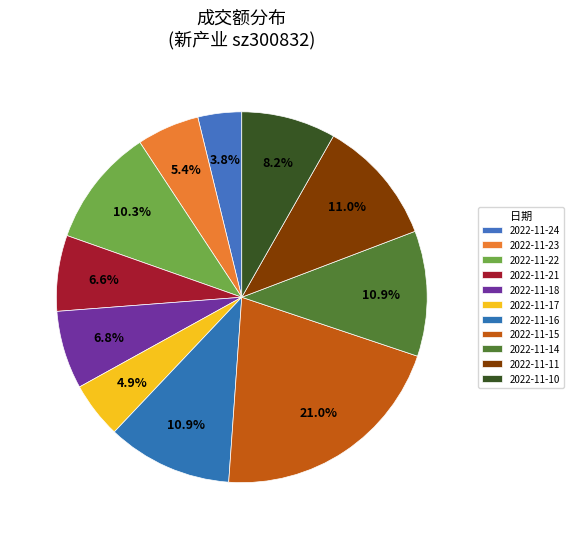

What is the smallest slice in the pie chart?

2022-11-24